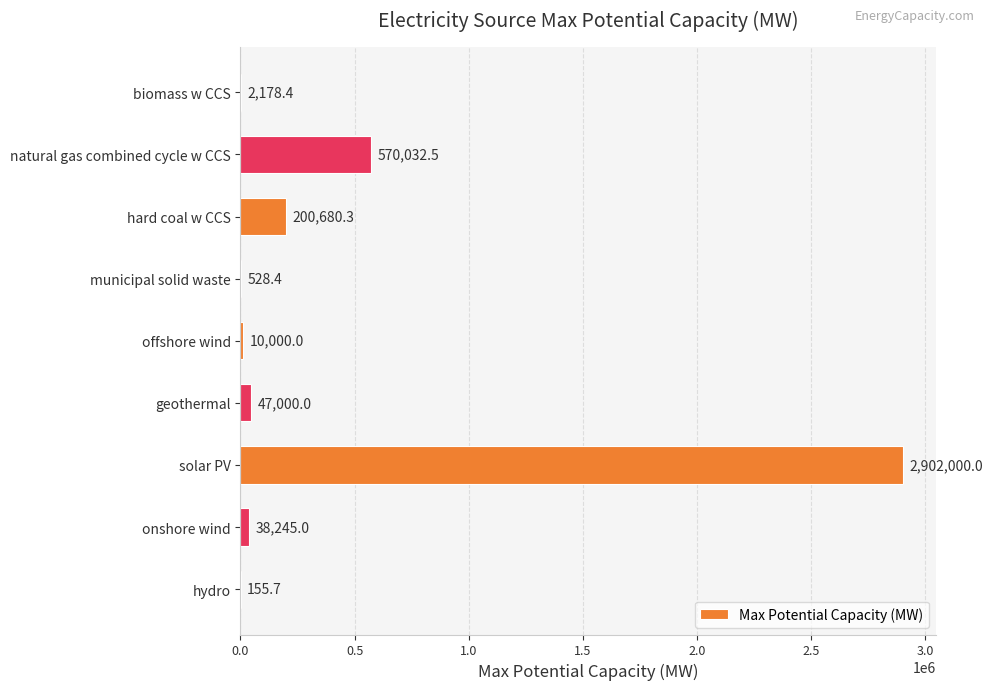

What is the maximum value shown in the chart?

2902000.0